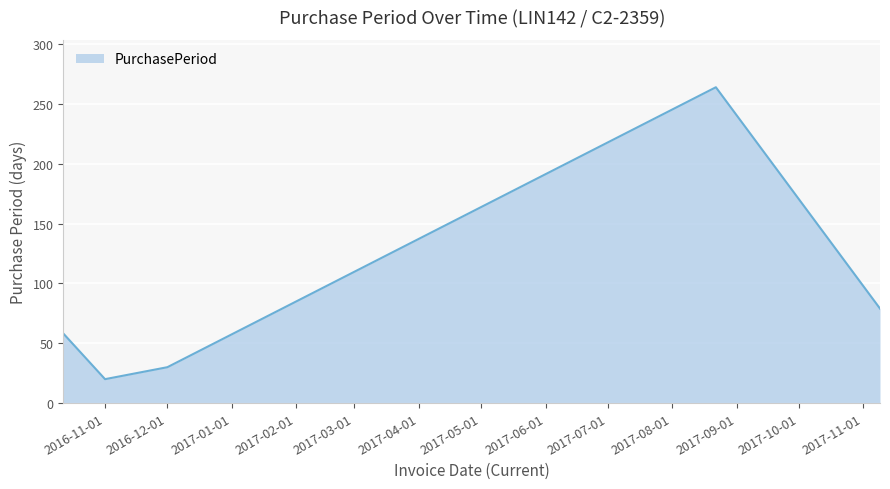

What is the maximum value shown in the chart?

264